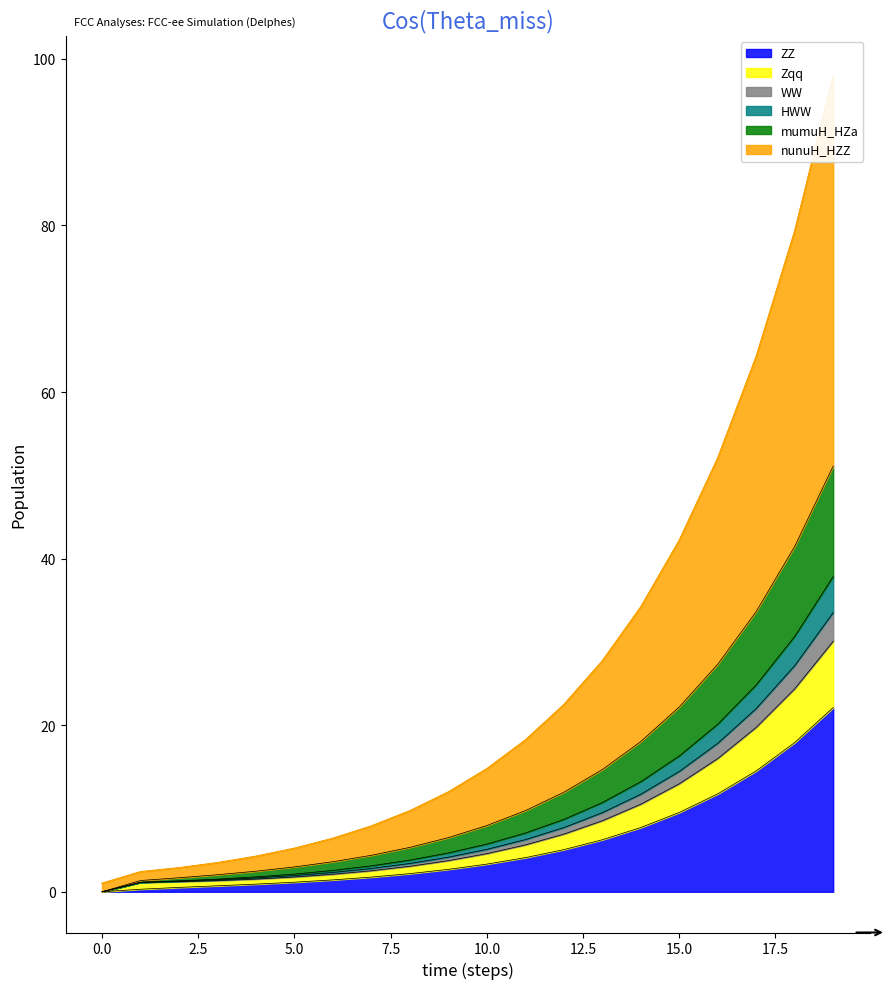

Is it true that ZZ equals 15.2 at 15.0?

False